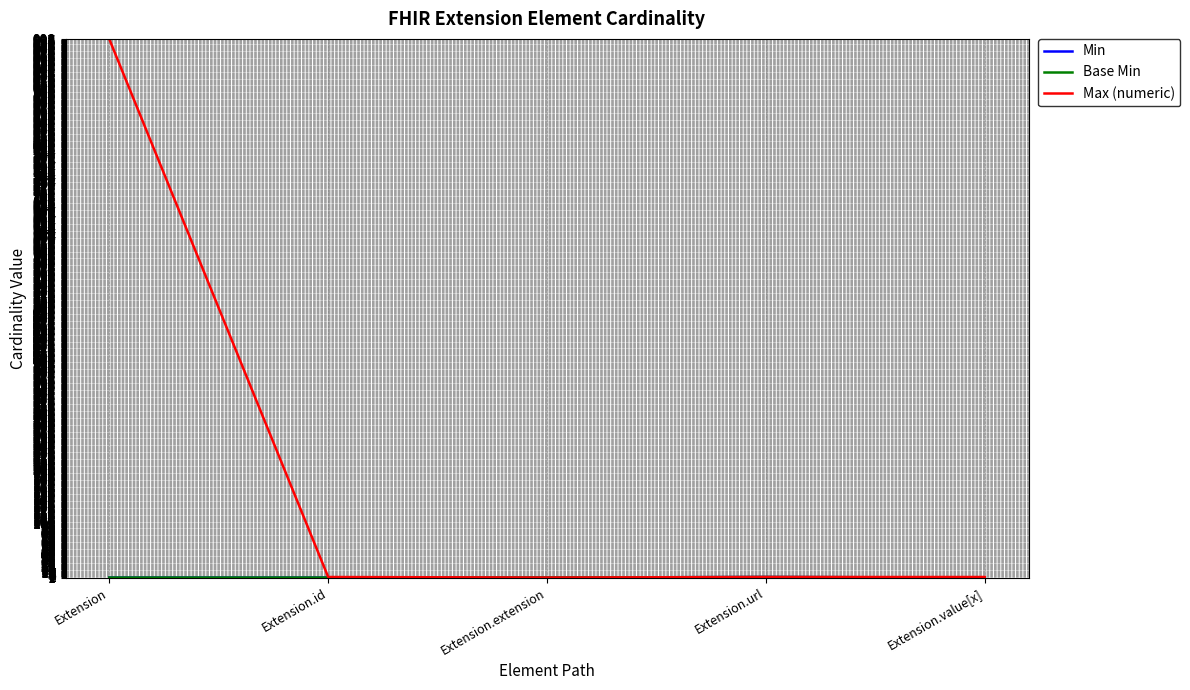

What is the sum of all Min values?

1